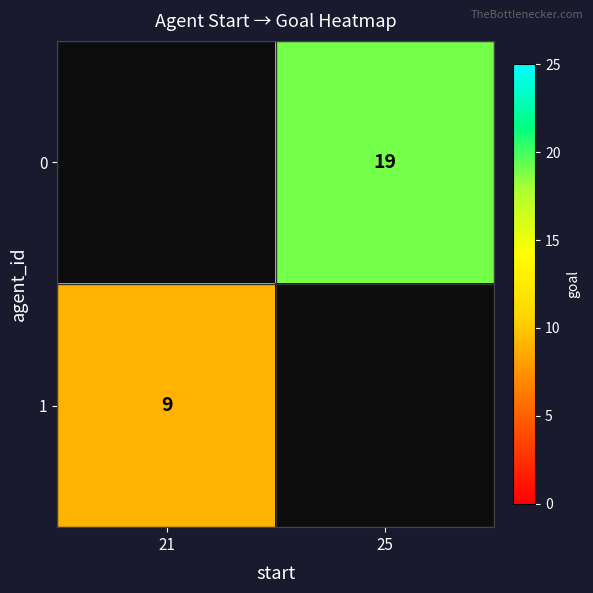

Is the value of 0 at 25 greater than the value of 1 at 21?

Yes